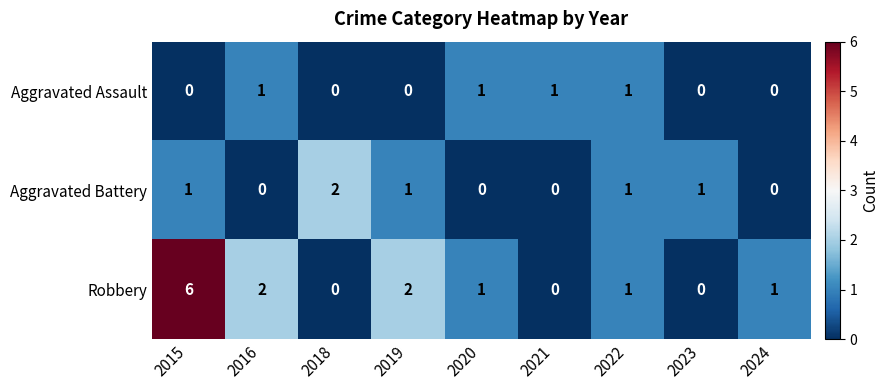

What is the sum of all Robbery values?

13